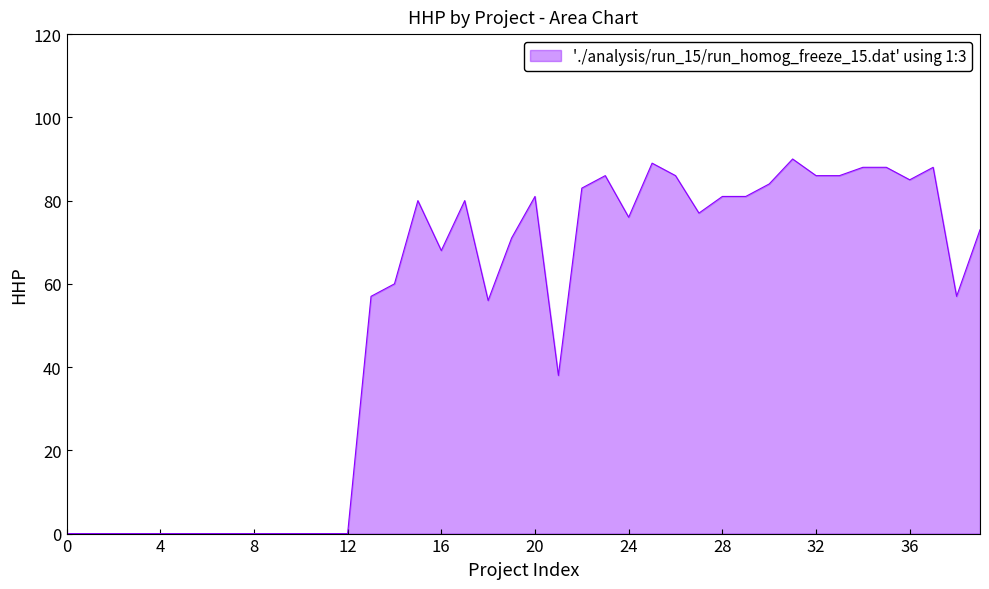

What is the difference between the maximum and minimum values?

90